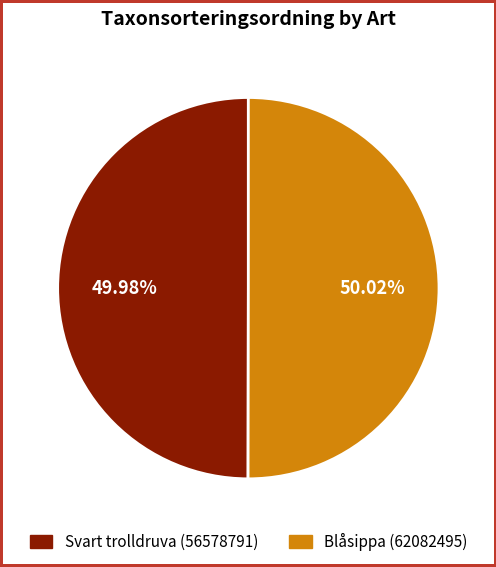

Is the sum of Svart trolldruva (56578791) and Blåsippa (62082495) greater than half?

Yes